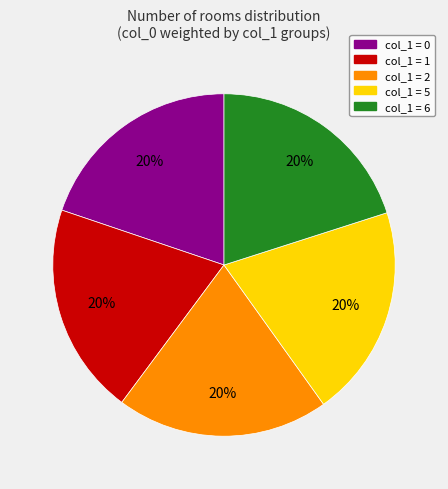

What percentage is the col_1 = 5 slice, to the nearest percent?

20%